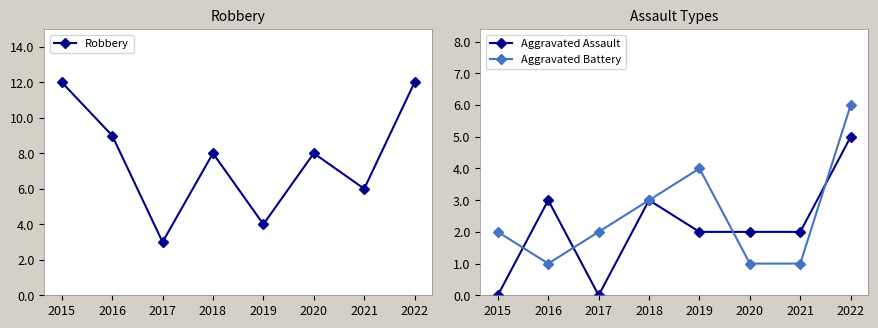

Reading right to left, transcribe all the data shown in this chart.

Robbery: 2022=12	2021=6	2020=8	2019=4	2018=8	2017=3	2016=9	2015=12
Aggravated Assault: 2022=5	2021=2	2020=2	2019=2	2018=3	2017=0	2016=3	2015=0
Aggravated Battery: 2022=6	2021=1	2020=1	2019=4	2018=3	2017=2	2016=1	2015=2